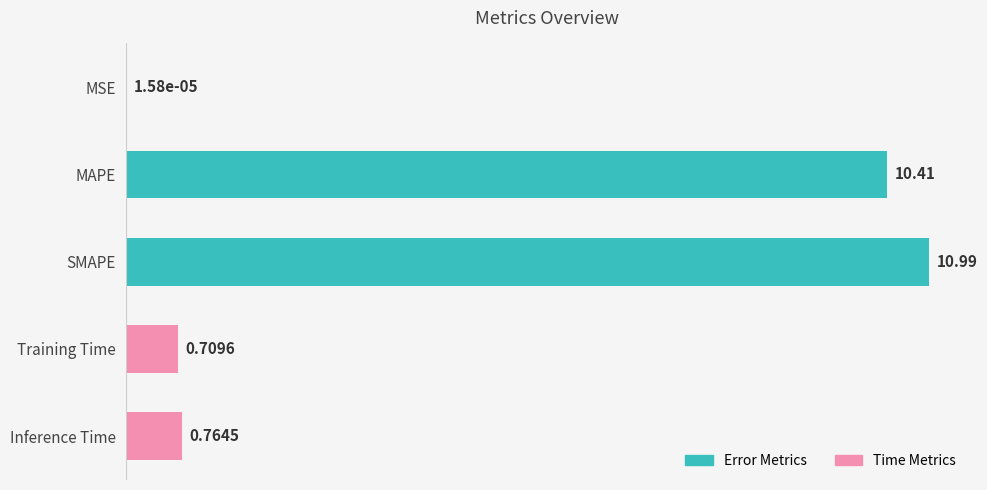

How many series are shown in this chart?

1